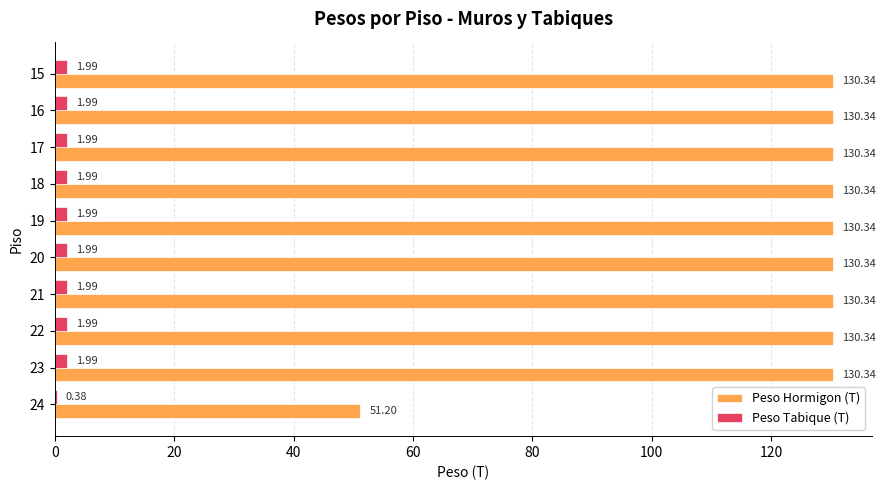

Which series has the largest total across all categories?

Peso Hormigon (T)